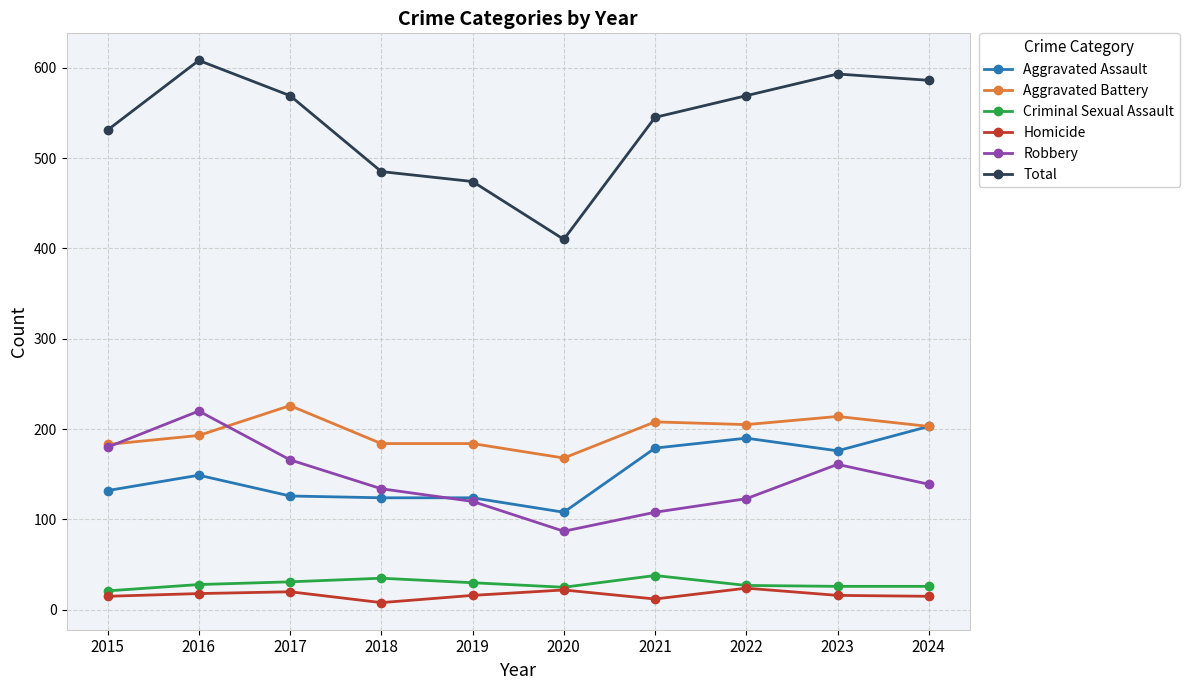

What is the smallest value displayed?

8